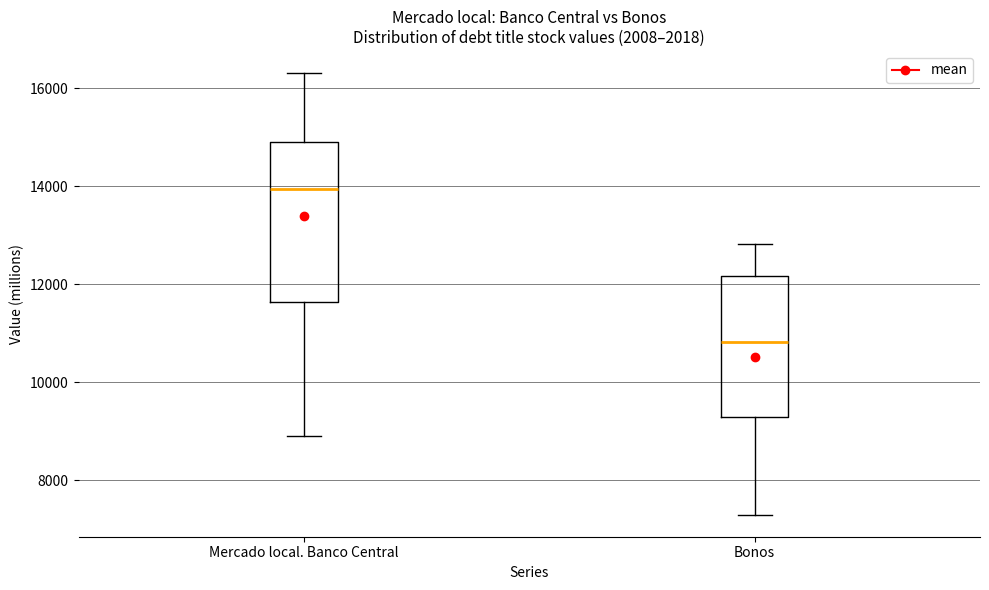

Comparing the boxes themselves (not the whiskers), which one is the tallest?

Mercado local. Banco Central